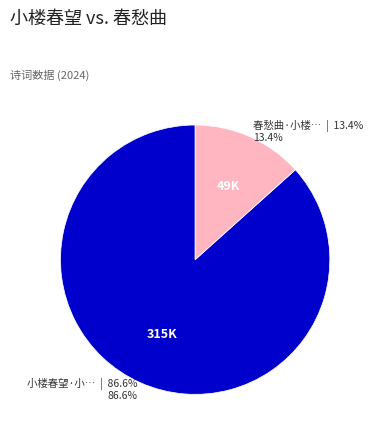

Is there a majority slice in this chart?

Yes